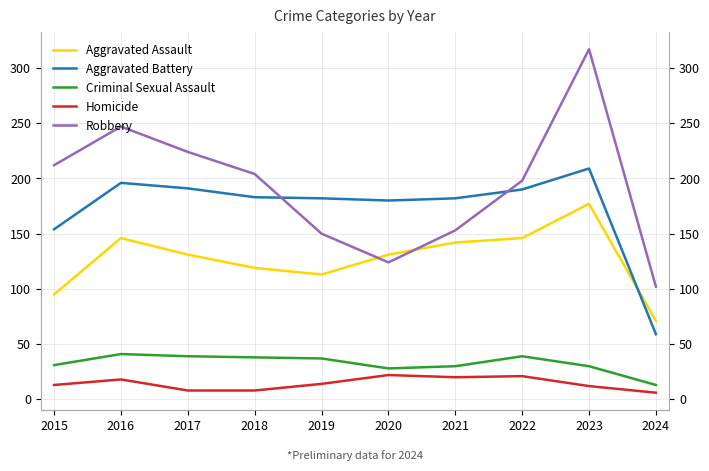

True or false: Criminal Sexual Assault and Aggravated Assault intersect in this chart.

False